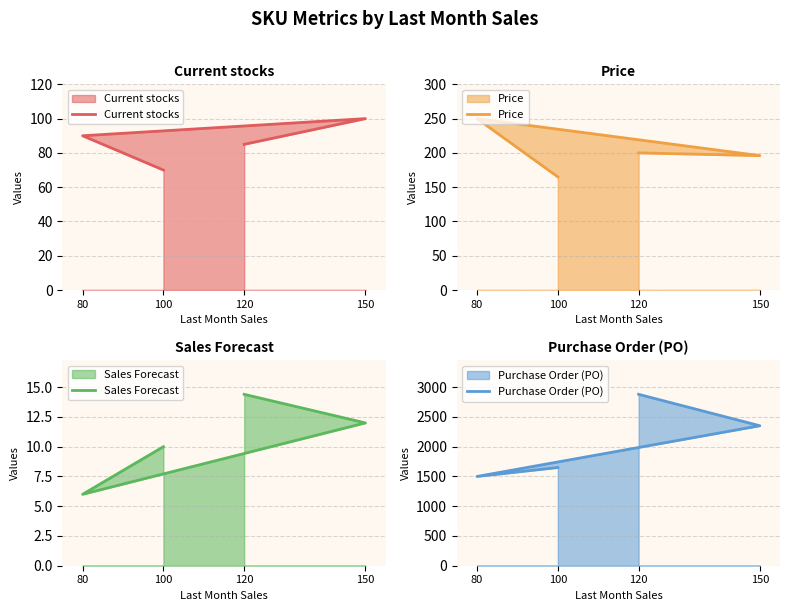

Reading left to right, list all the values displayed in this chart.

Current stocks: 70.0	90.0	100.0	85.0
Price: 165.0	250.0	196.0	200.0
Sales Forecast: 10.0	6.0	12.0	14.4
Purchase Order (PO): 1650.0	1500.0	2352.0	2880.0